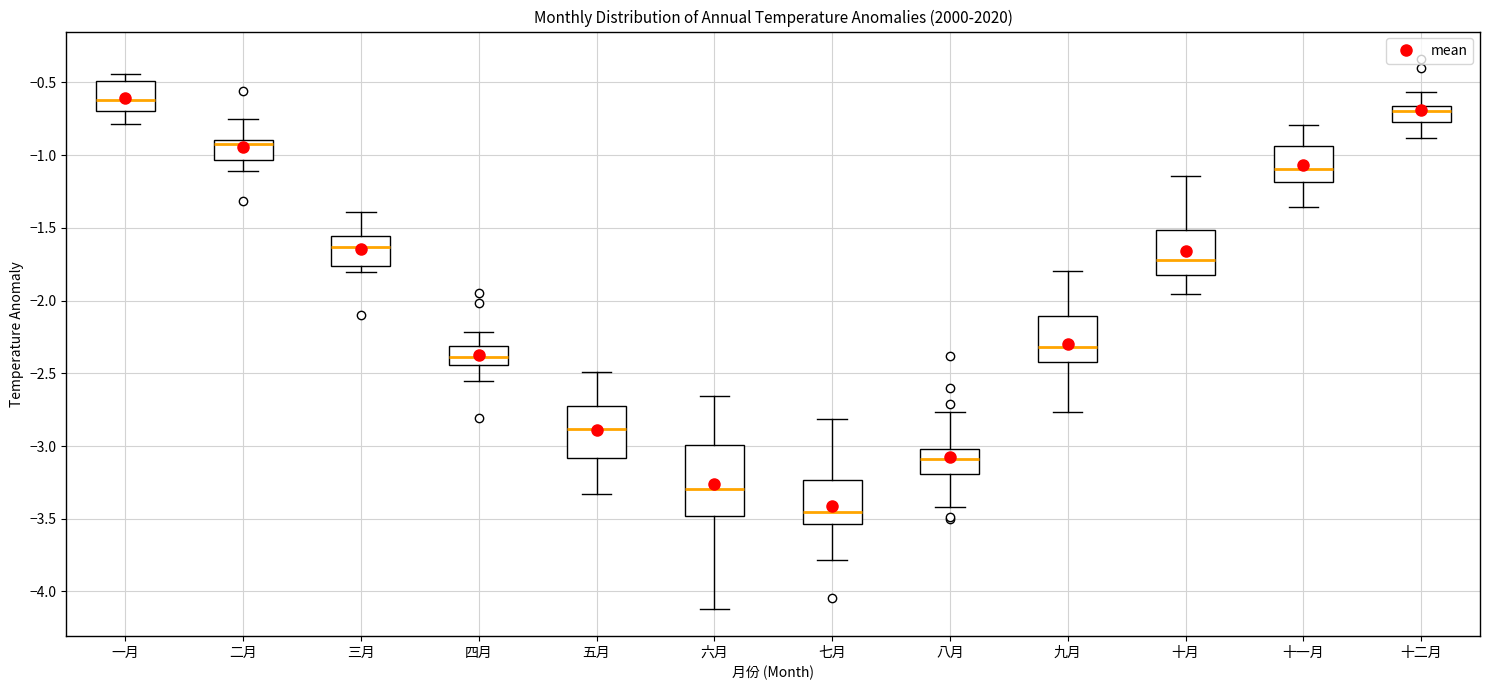

Reading left to right, read every box against the y-axis: the position of its median line, the range the box covers, and the ends of its whiskers. The values are not printed on the chart, so give them approximately, as read against the axis.

一月: median -0.60, box -0.70 to -0.50, whiskers -0.80 to -0.45
二月: median -0.95, box -1.05 to -0.90, whiskers -1.10 to -0.75
三月: median -1.65, box -1.75 to -1.55, whiskers -1.80 to -1.40
四月: median -2.40, box -2.45 to -2.30, whiskers -2.55 to -2.20
五月: median -2.90, box -3.10 to -2.70, whiskers -3.35 to -2.50
六月: median -3.30, box -3.50 to -3.00, whiskers -4.10 to -2.65
七月: median -3.45, box -3.55 to -3.25, whiskers -3.80 to -2.80
八月: median -3.10, box -3.20 to -3.00, whiskers -3.40 to -2.75
九月: median -2.30, box -2.40 to -2.10, whiskers -2.75 to -1.80
十月: median -1.70, box -1.85 to -1.50, whiskers -1.95 to -1.15
十一月: median -1.10, box -1.20 to -0.95, whiskers -1.35 to -0.80
十二月: median -0.70, box -0.75 to -0.65, whiskers -0.90 to -0.55